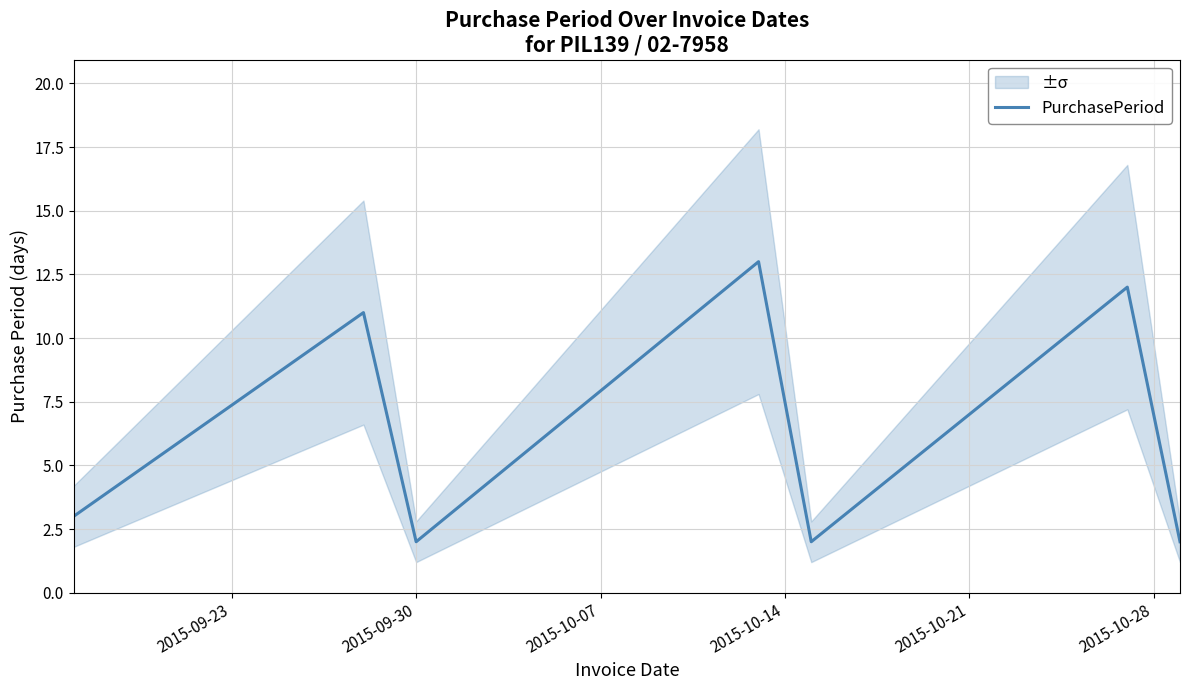

How many values exceed 3?

3